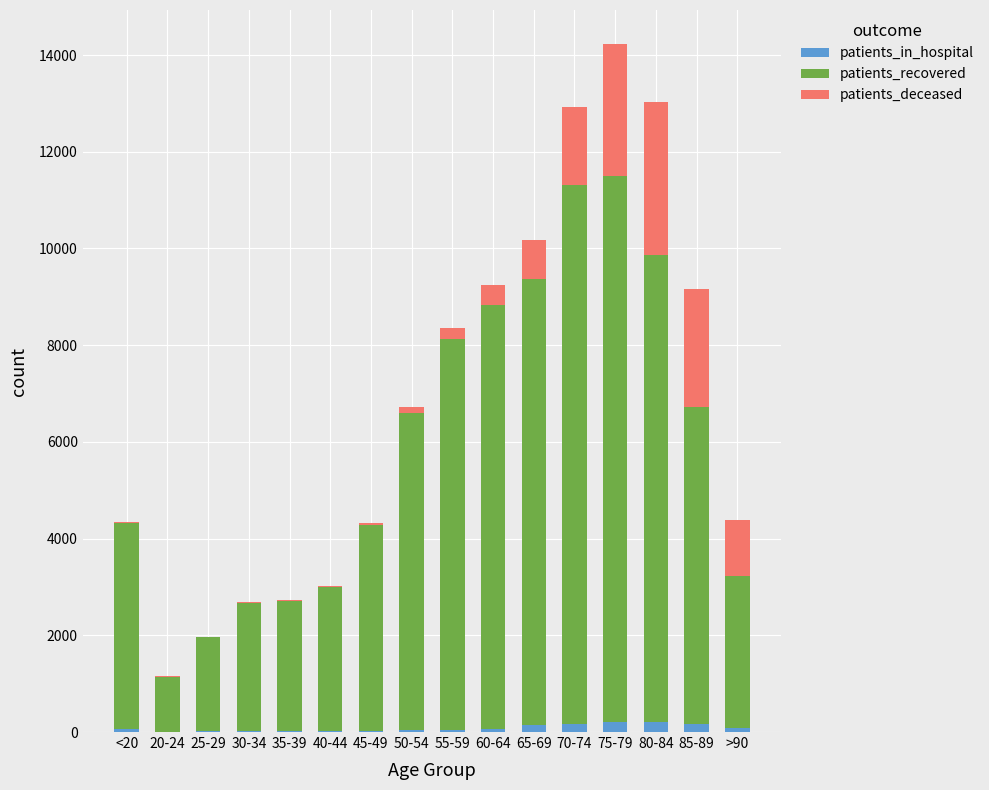

What is the sum of all patients_in_hospital values?

1311